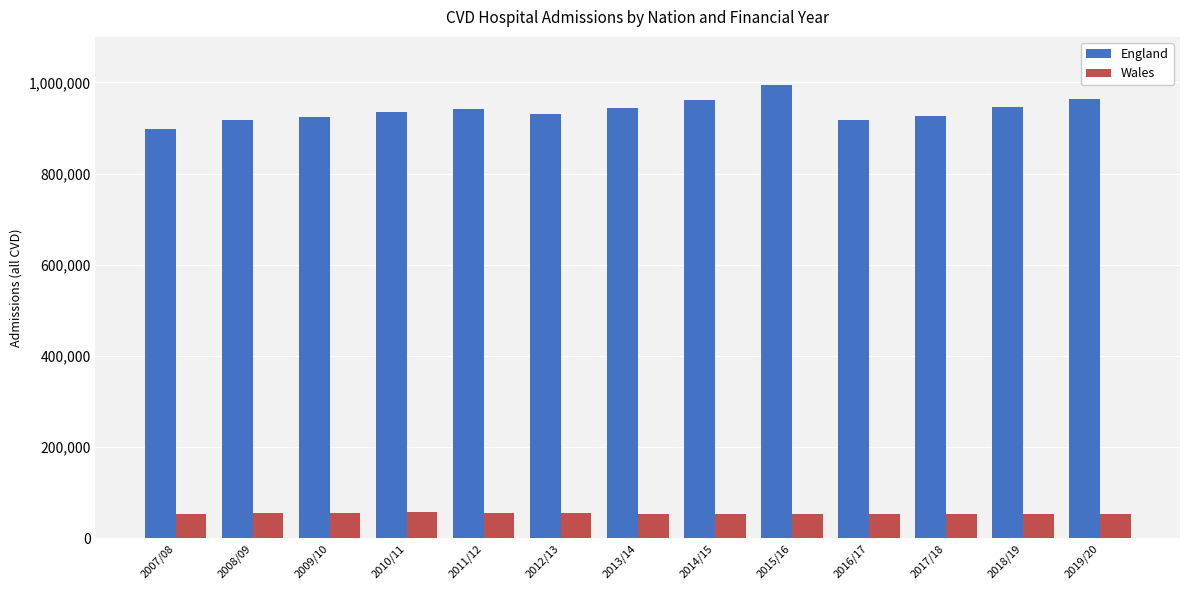

What is the difference between the maximum and minimum values in the England series?

96607